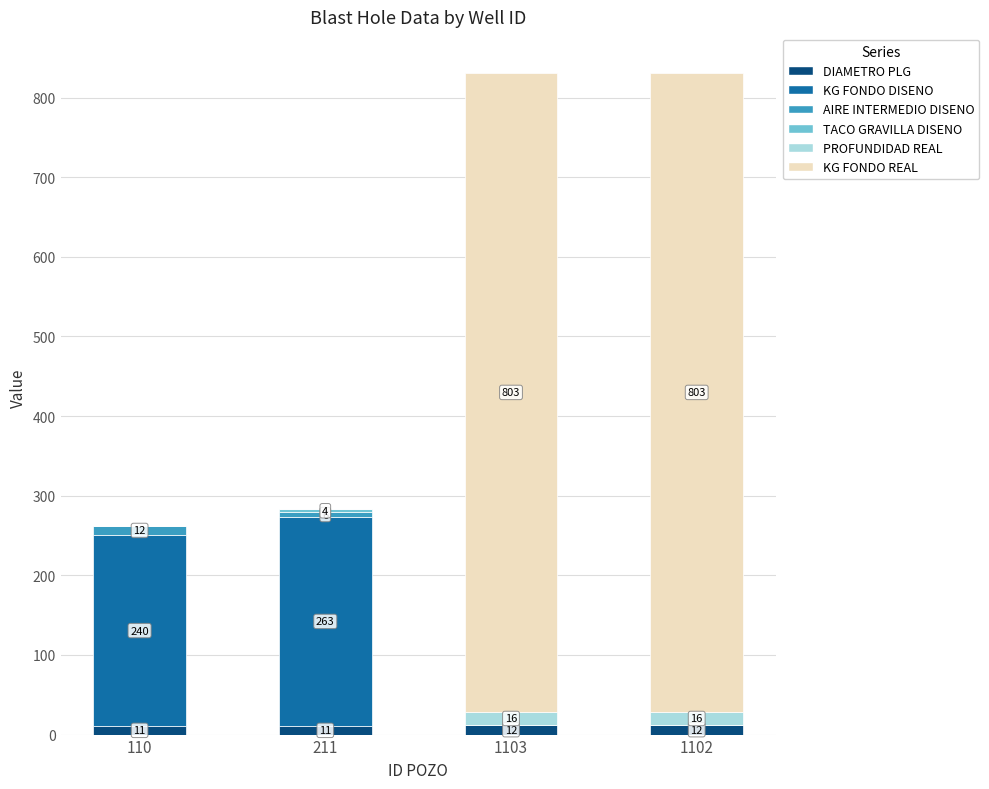

True or false: AIRE INTERMEDIO DISENO has a value of 0.0 at 1102.

True